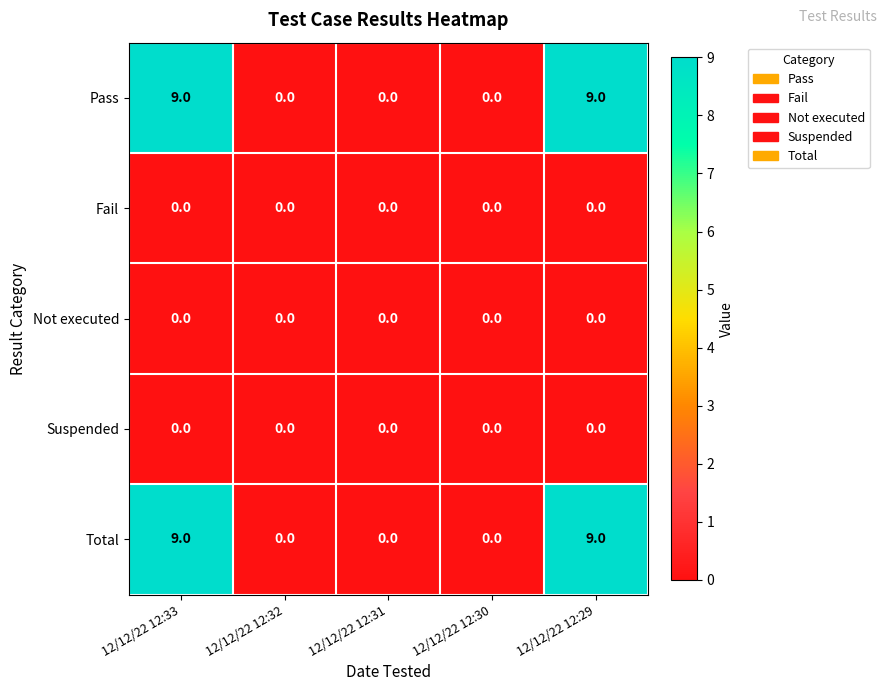

What is the spread (max minus min) of values at 12/12/22 12:29?

9